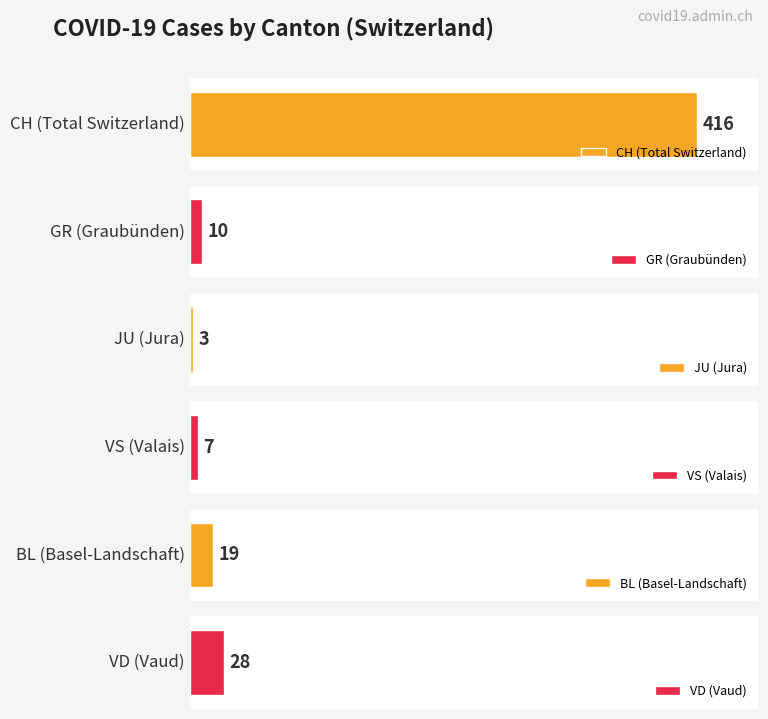

Are the bars horizontal?

Yes